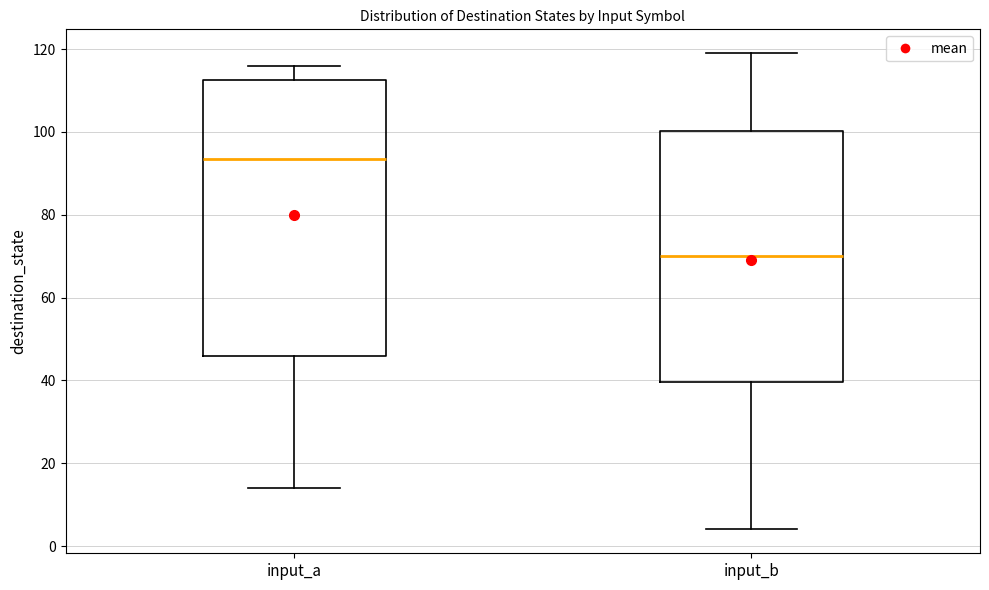

Which box's median line is the highest?

input_a